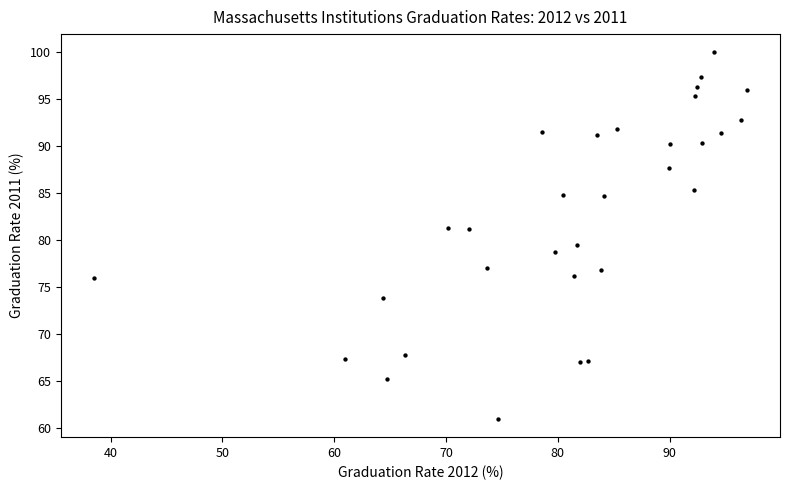

What Y value in the scatter plot is closest to 80?

79.5